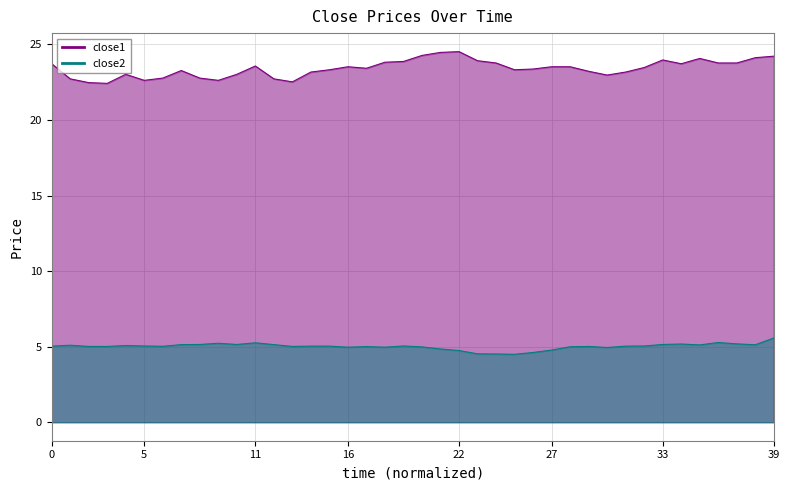

What is the lowest value of the close1 series?

22.4